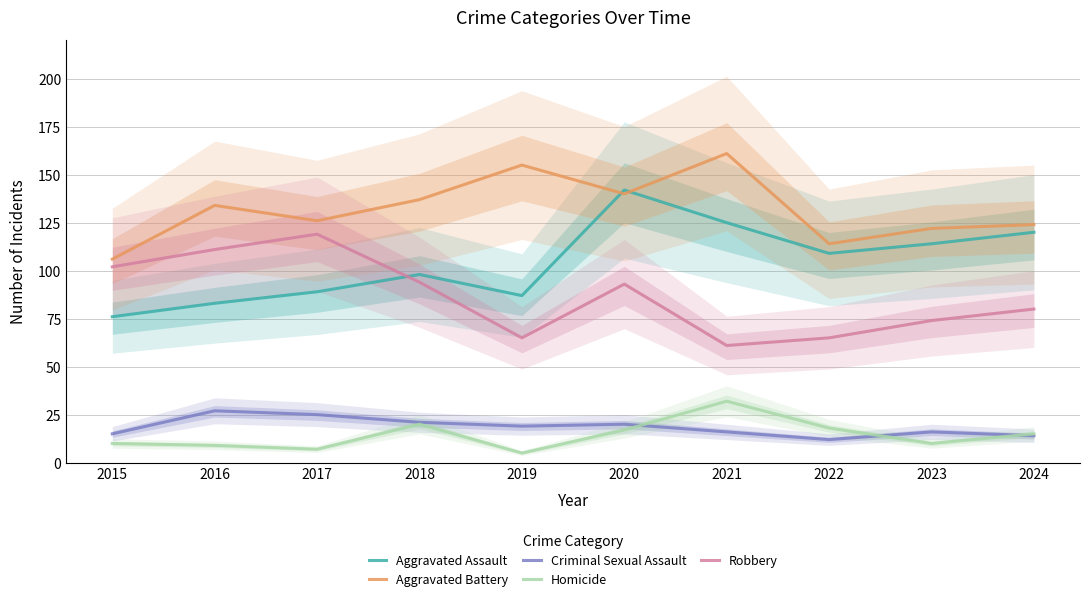

What is the total value across all series at 2024?

353